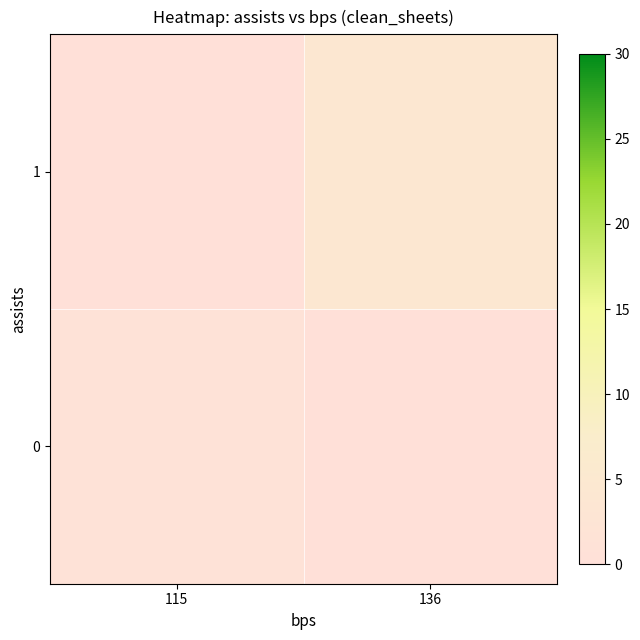

Which series has the largest total across all categories?

1